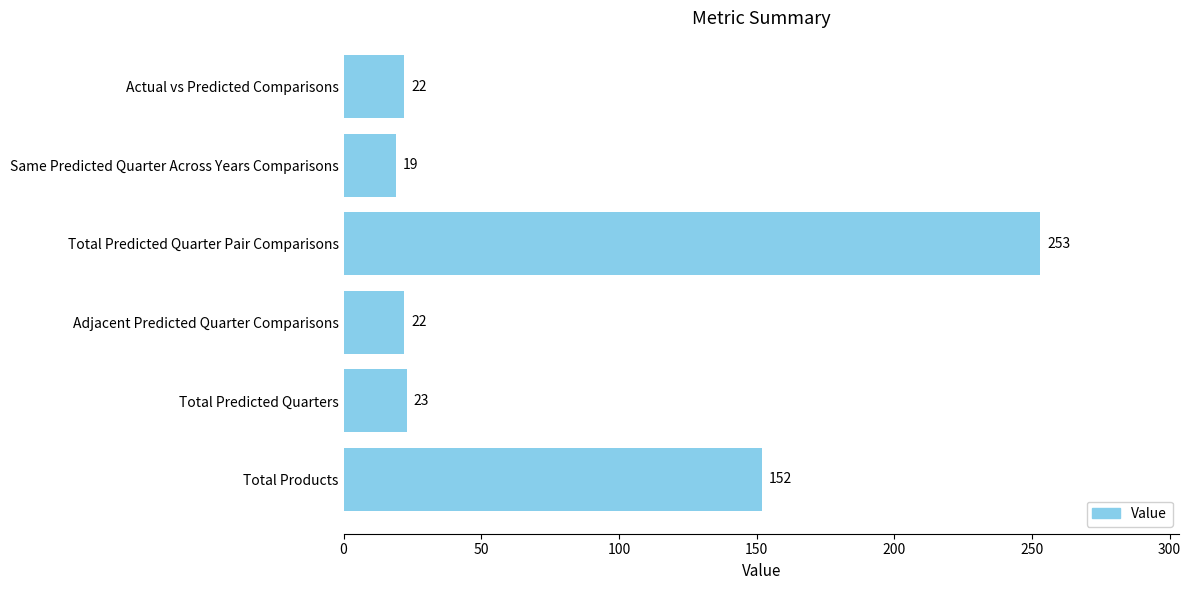

Reading bottom to top, transcribe all the data shown in this chart.

Total Products=152	Total Predicted Quarters=23	Adjacent Predicted Quarter Comparisons=22	Total Predicted Quarter Pair Comparisons=253	Same Predicted Quarter Across Years Comparisons=19	Actual vs Predicted Comparisons=22